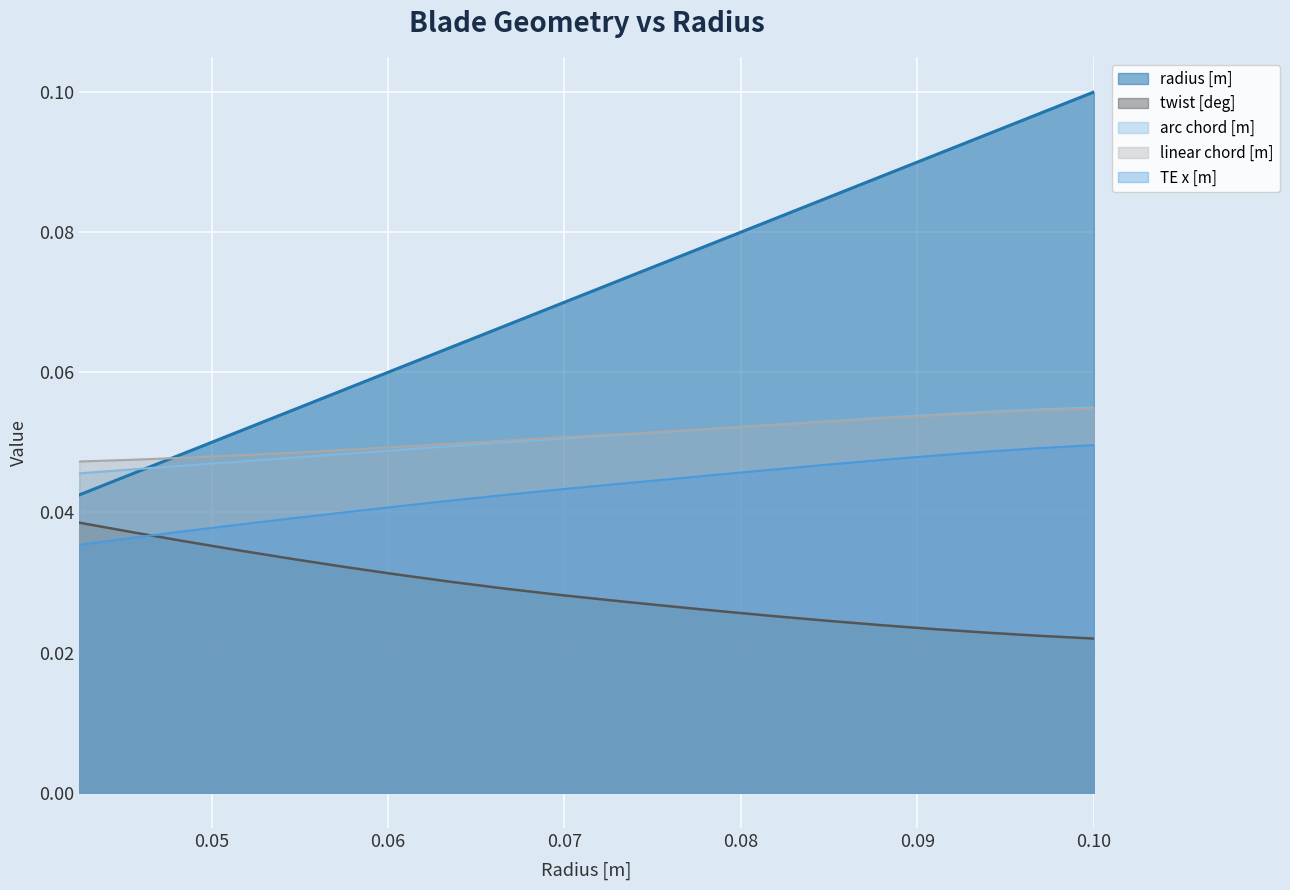

Reading left to right, what are all the values shown in this chart?

radius [m]: 0.0	0.0	0.0	0.1	0.1	0.1	0.1	0.1	0.1	0.1	0.1	0.1	0.1	0.1	0.1	0.1	0.1	0.1	0.1	0.1
twist [deg]: 0.0	0.0	0.0	0.0	0.0	0.0	0.0	0.0	0.0	0.0	0.0	0.0	0.0	0.0	0.0	0.0	0.0	0.0	0.0	0.0
arc chord [m]: 0.0	0.0	0.0	0.0	0.0	0.0	0.0	0.0	0.1	0.1	0.1	0.1	0.1	0.1	0.1	0.1	0.1	0.1	0.1	0.1
linear chord [m]: 0.0	0.0	0.0	0.0	0.0	0.0	0.0	0.0	0.1	0.1	0.1	0.1	0.1	0.1	0.1	0.1	0.1	0.1	0.1	0.1
TE x [m]: 0.0	0.0	0.0	0.0	0.0	0.0	0.0	0.0	0.0	0.0	0.0	0.0	0.0	0.0	0.0	0.0	0.0	0.0	0.0	0.0